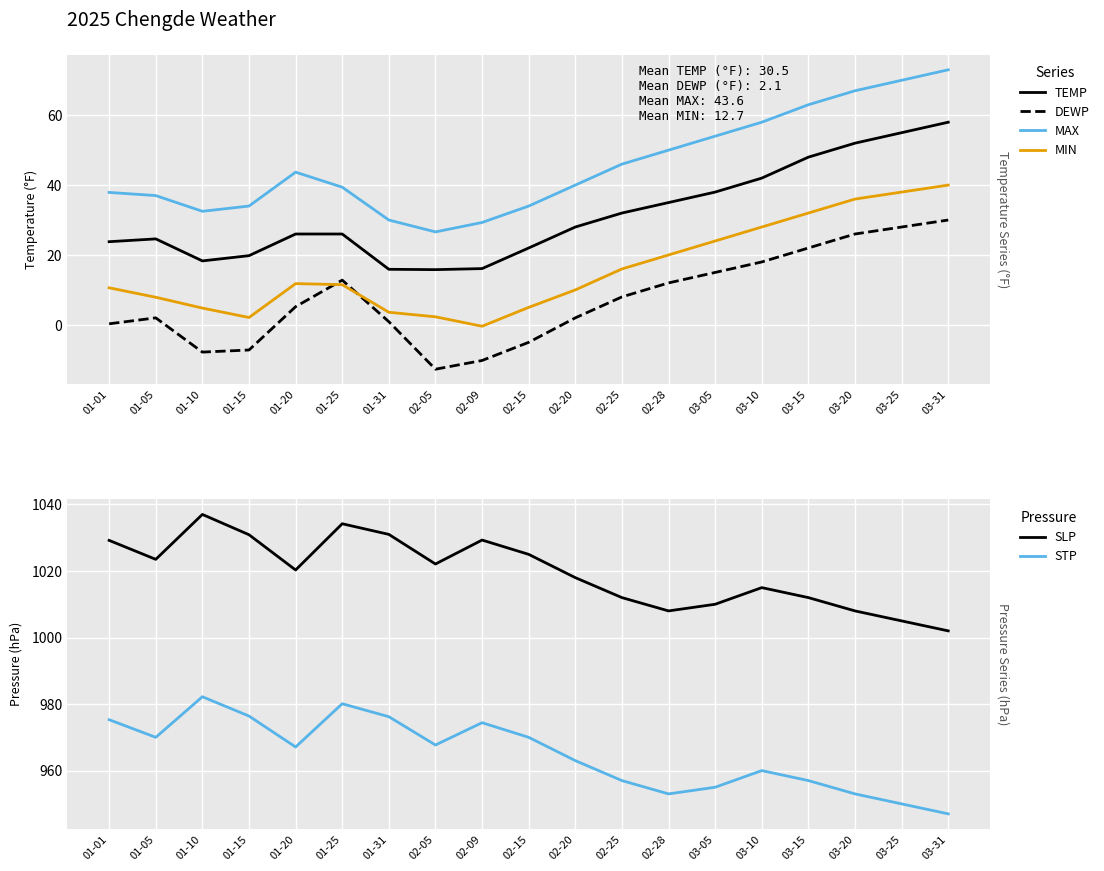

True or false: TEMP and MAX intersect in this chart.

False